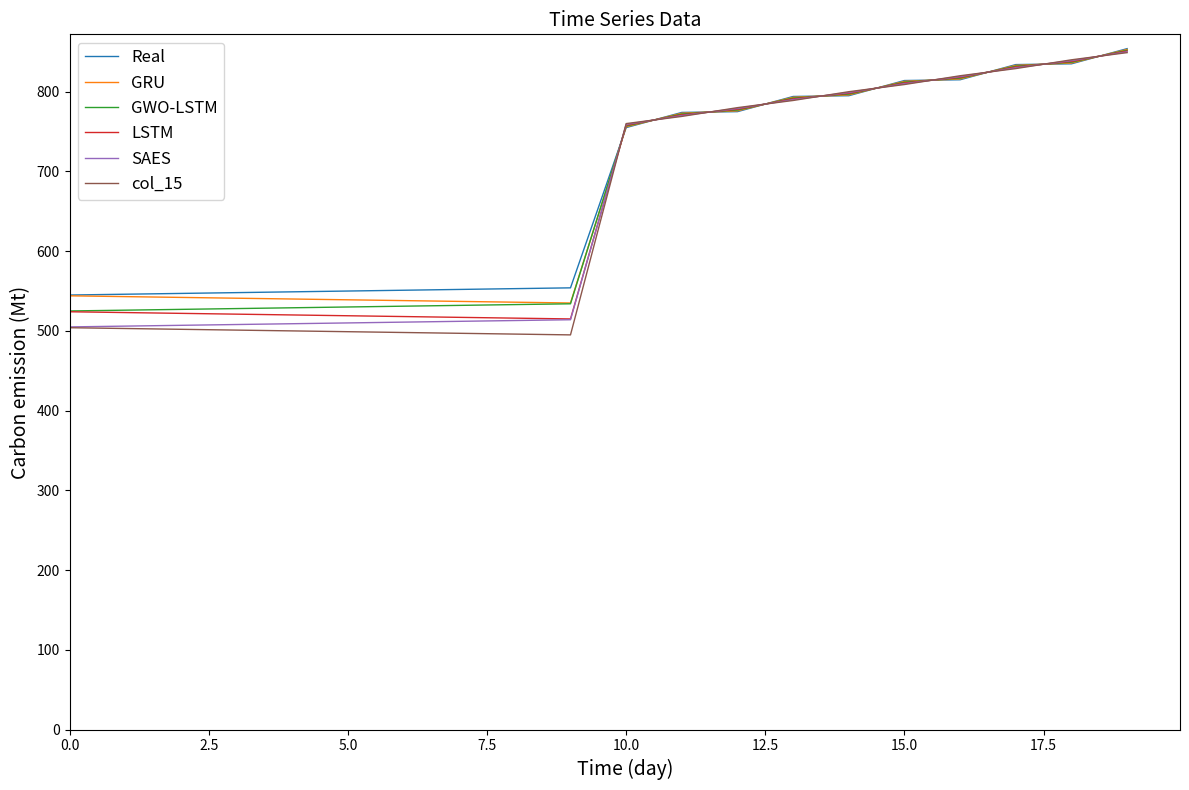

Which series has the largest range (max minus min)?

col_15